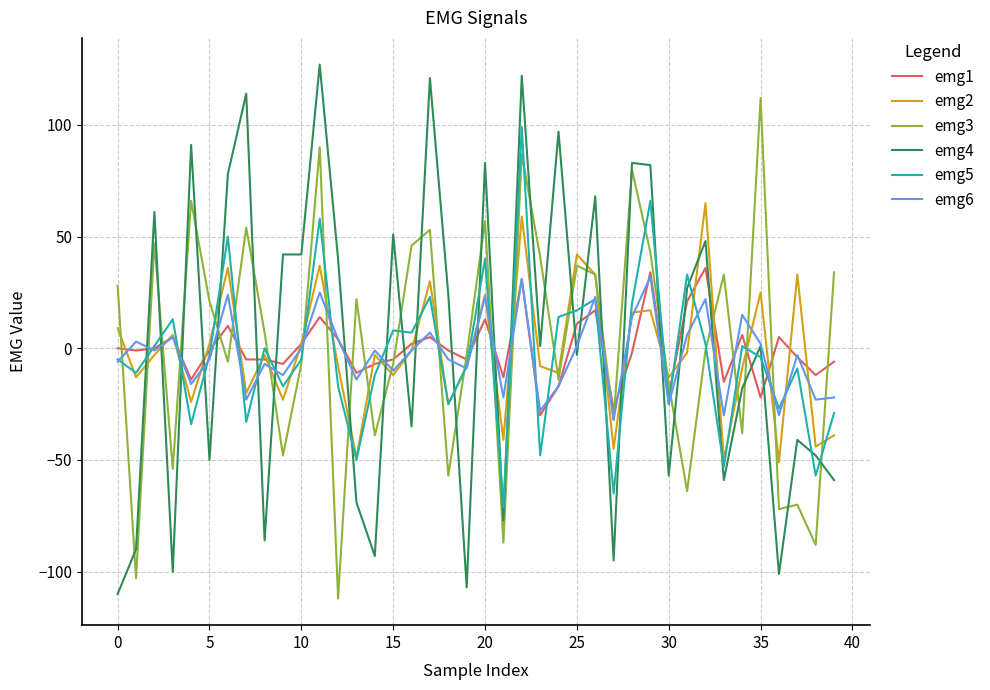

What is the minimum value for emg5?

-71